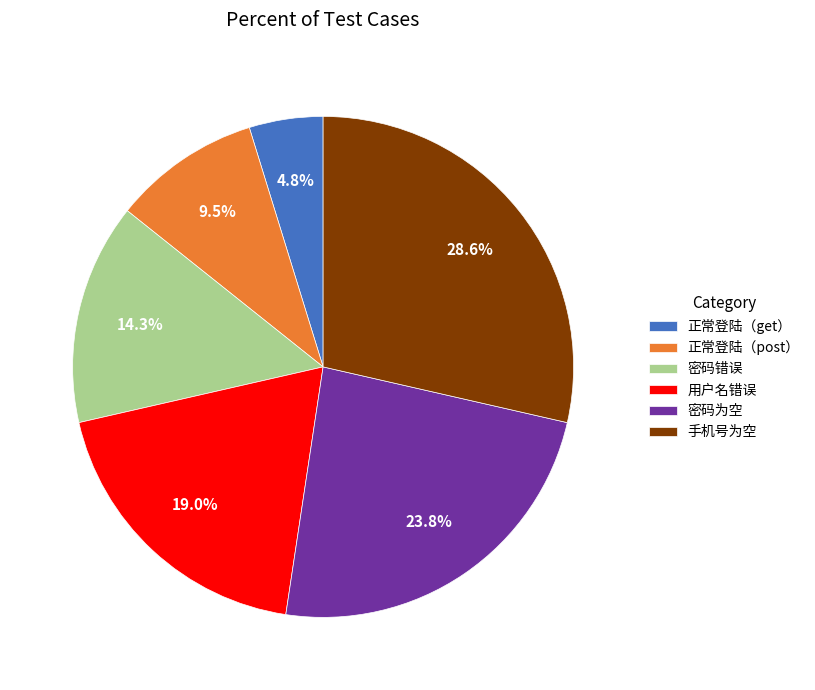

Which slice is the largest?

手机号为空